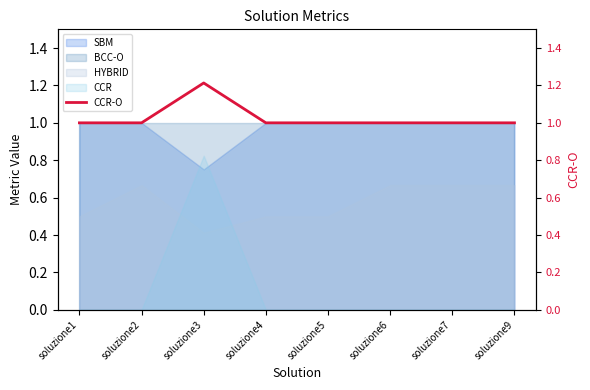

What is the value of the 2nd point from the left?

1.0